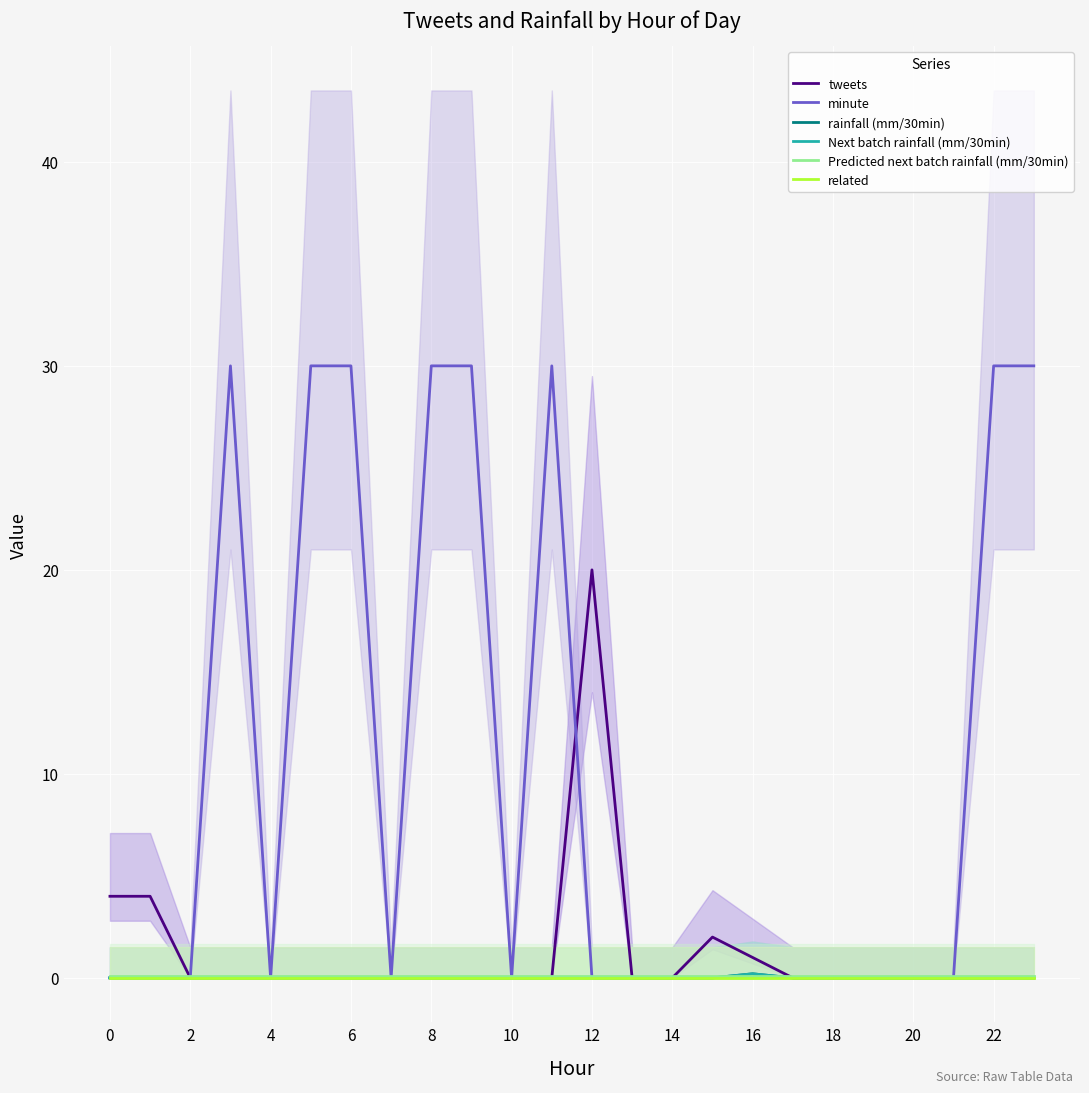

At which category is the sum across all series the highest?

6